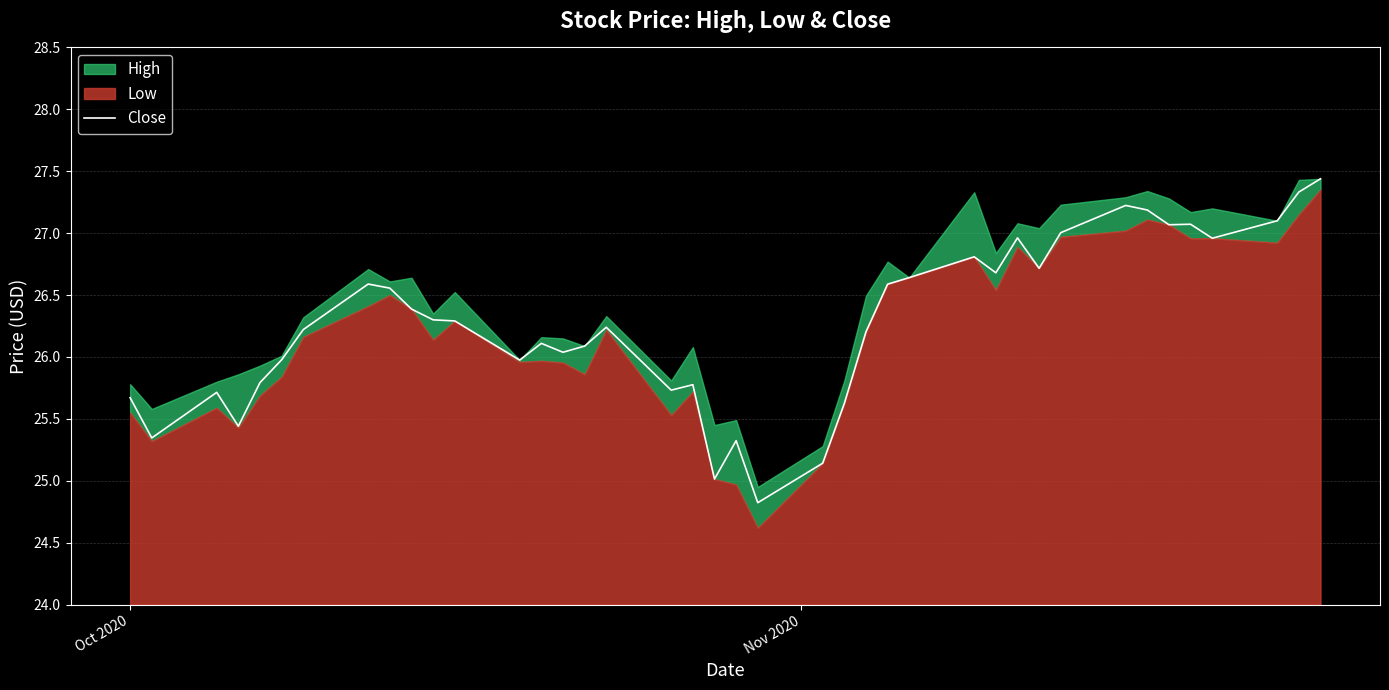

What is the difference between the maximum and minimum values?

2.6